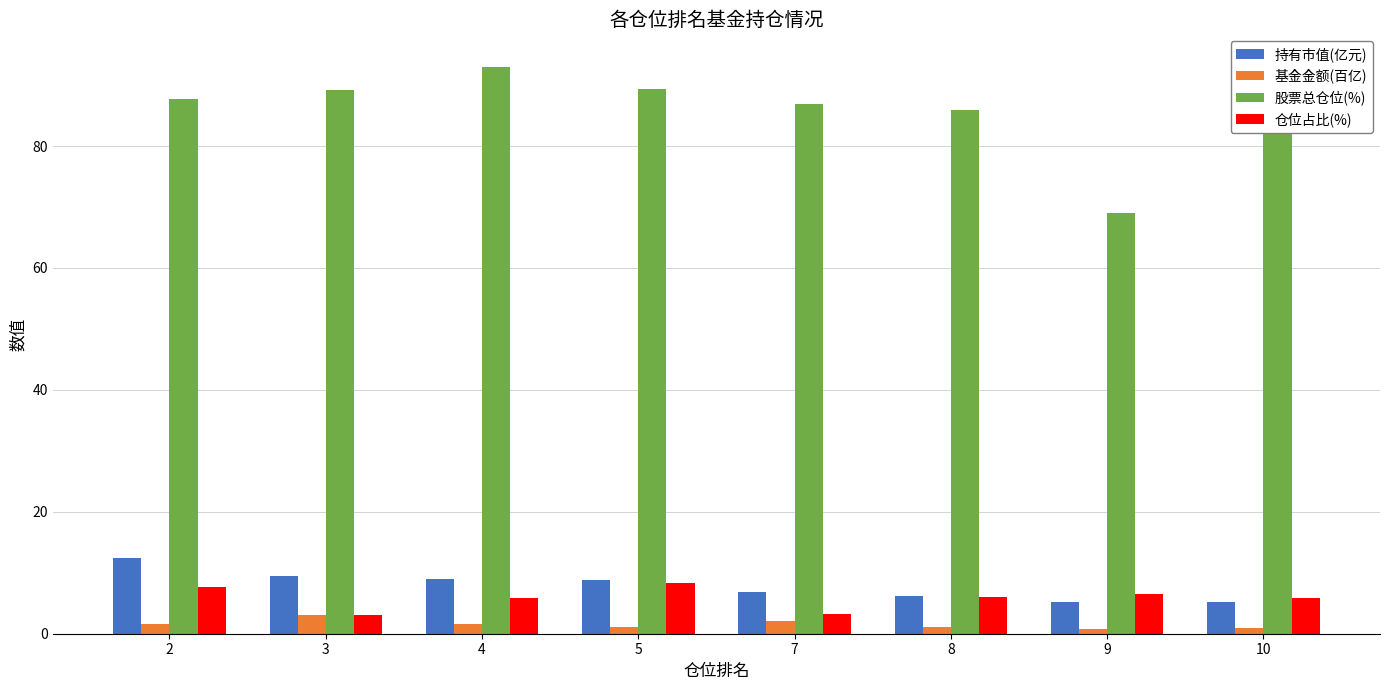

What are all the series names shown in the legend?

持有市值(亿元), 基金金额(百亿), 股票总仓位(%), 仓位占比(%)